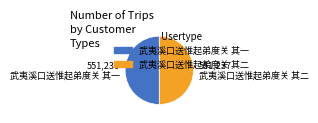

Approximately how many times larger is the value at 武夷溪口送惟起弟度关 其二 compared to 武夷溪口送惟起弟度关 其一?

1.0